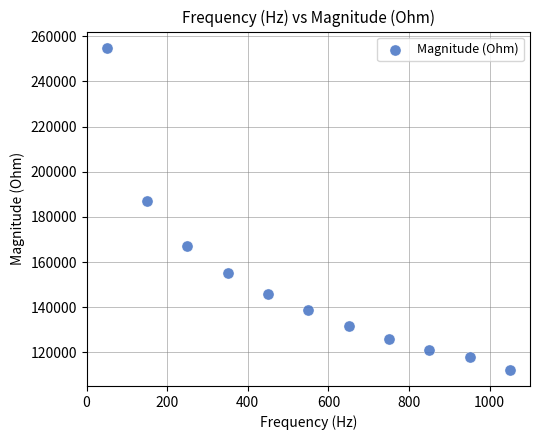

What Y value in the scatter plot is closest to 183605?

187146.4